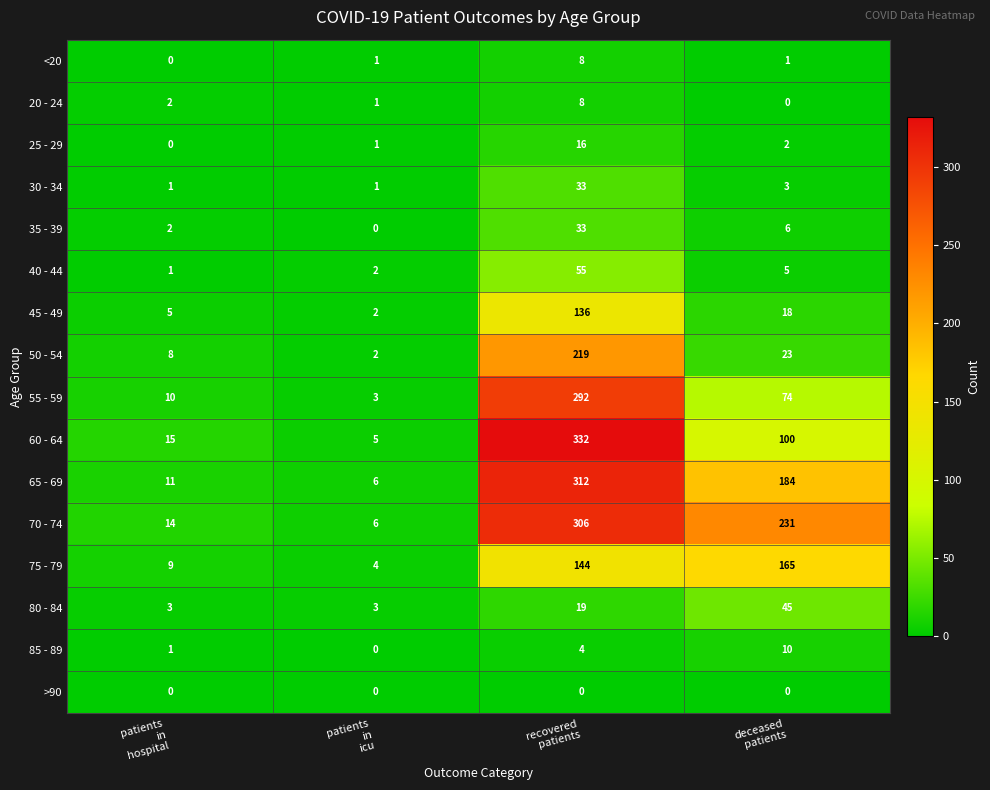

Count the number of categories in the chart.

4